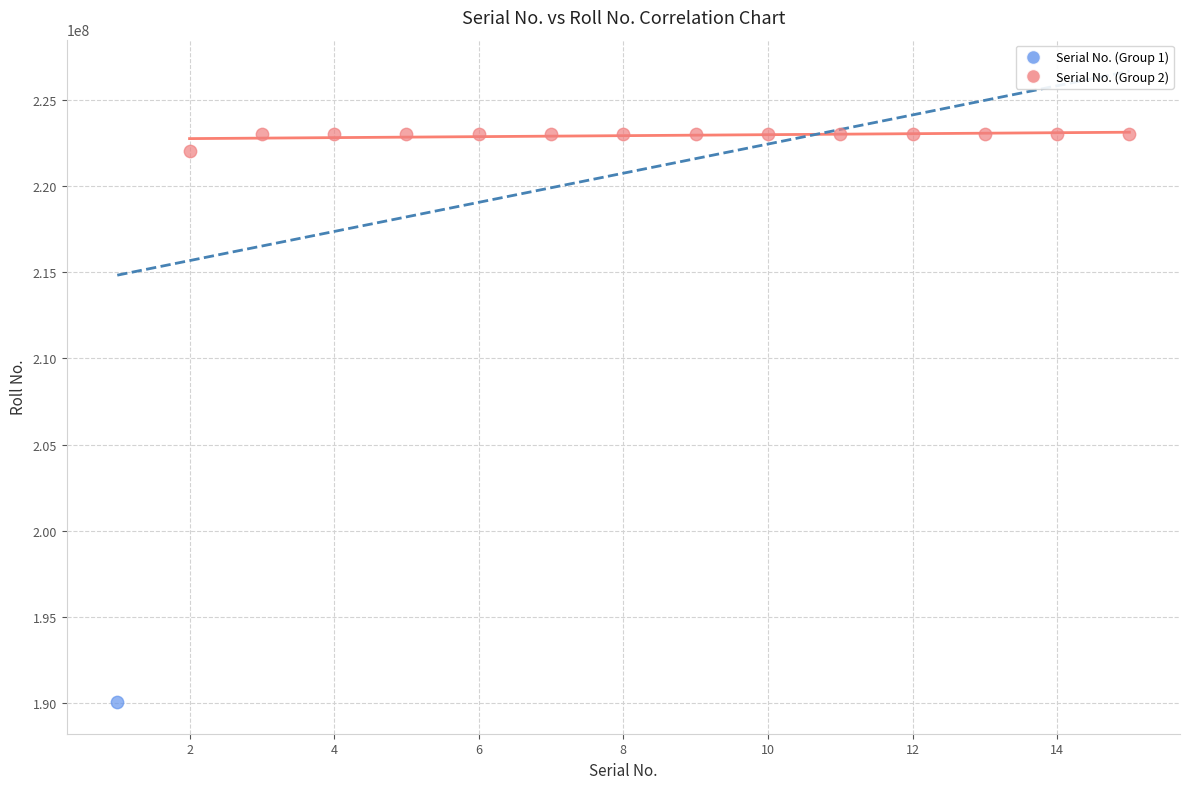

What are all the series names shown in the legend?

Serial No. (Group 1), Serial No. (Group 2)